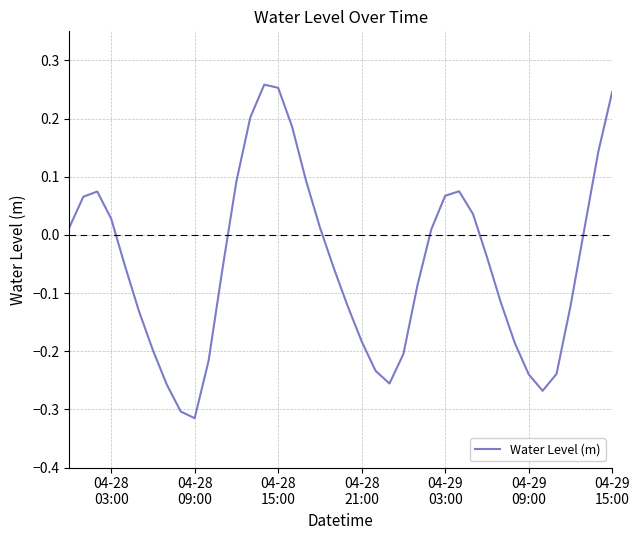

How many interior local peaks (higher than both neighbors) does the data have?

3